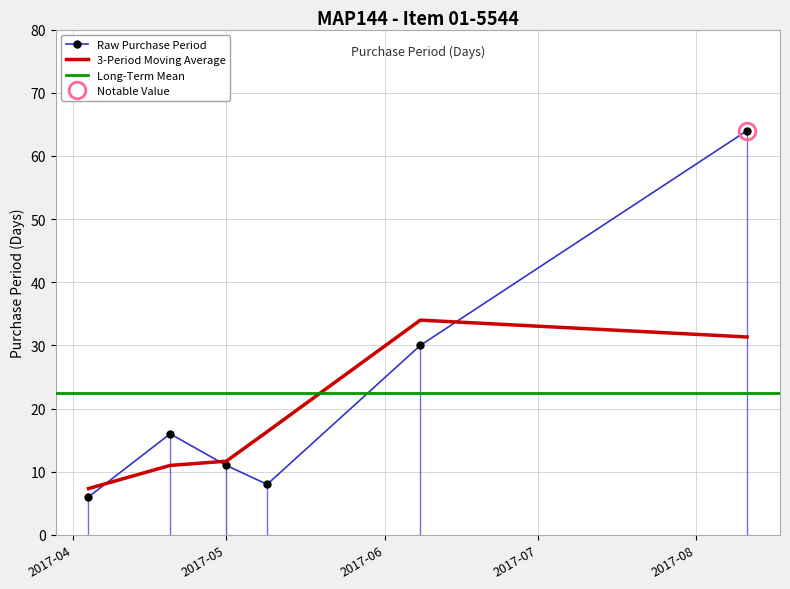

What is the maximum value for Raw Purchase Period?

64.0